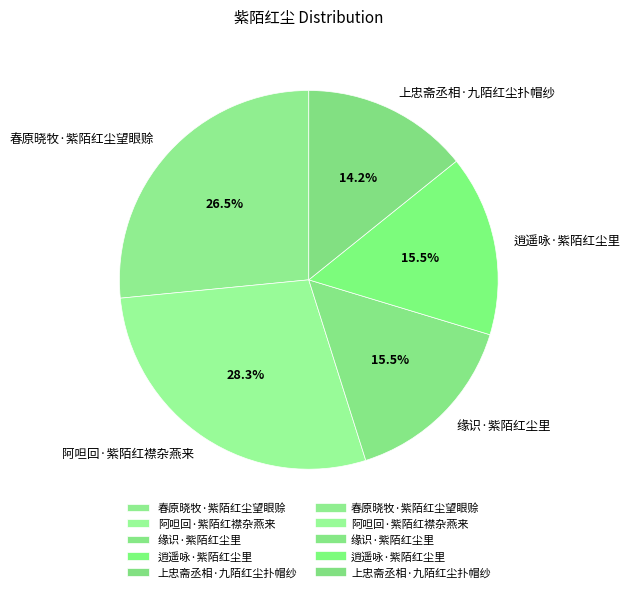

Is there any slice that represents more than half of the pie?

No